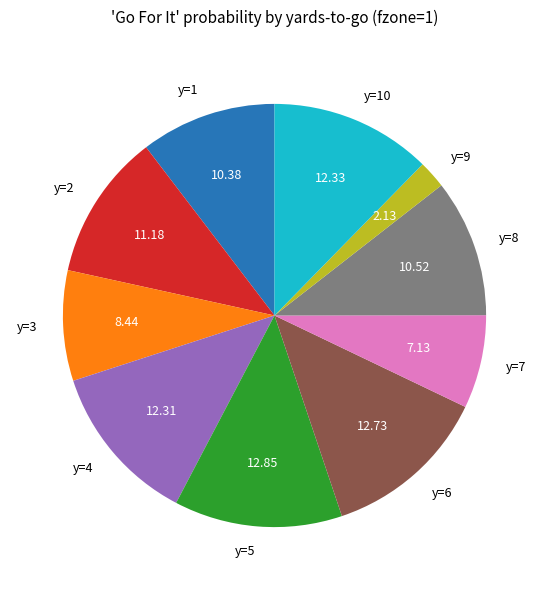

Is the sum of y=8 and y=6 greater than half?

No